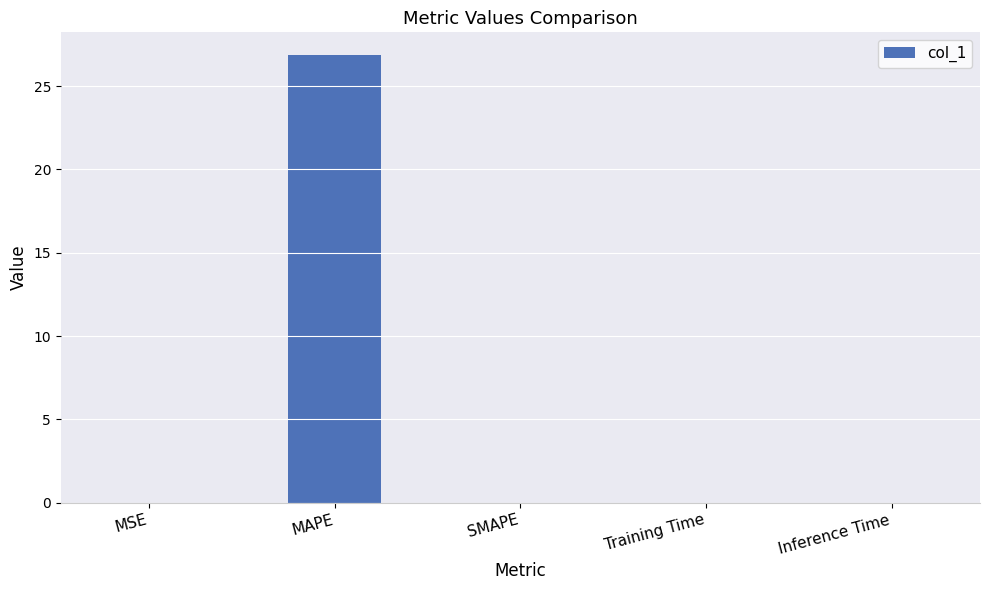

Is it true that the value at Training Time is 0.0?

True